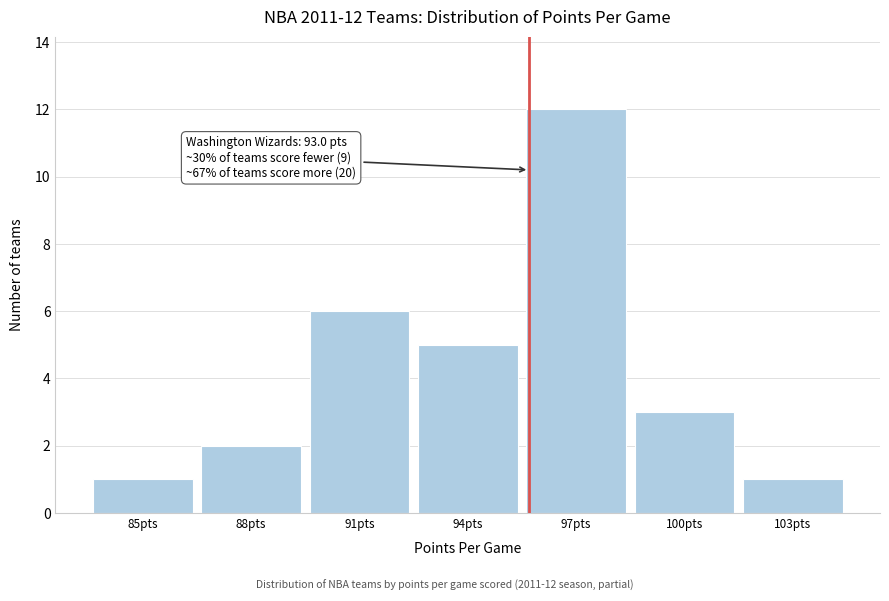

Reading left to right, transcribe all the data shown in this chart.

85pts=1	88pts=2	91pts=6	94pts=5	97pts=12	100pts=3	103pts=1